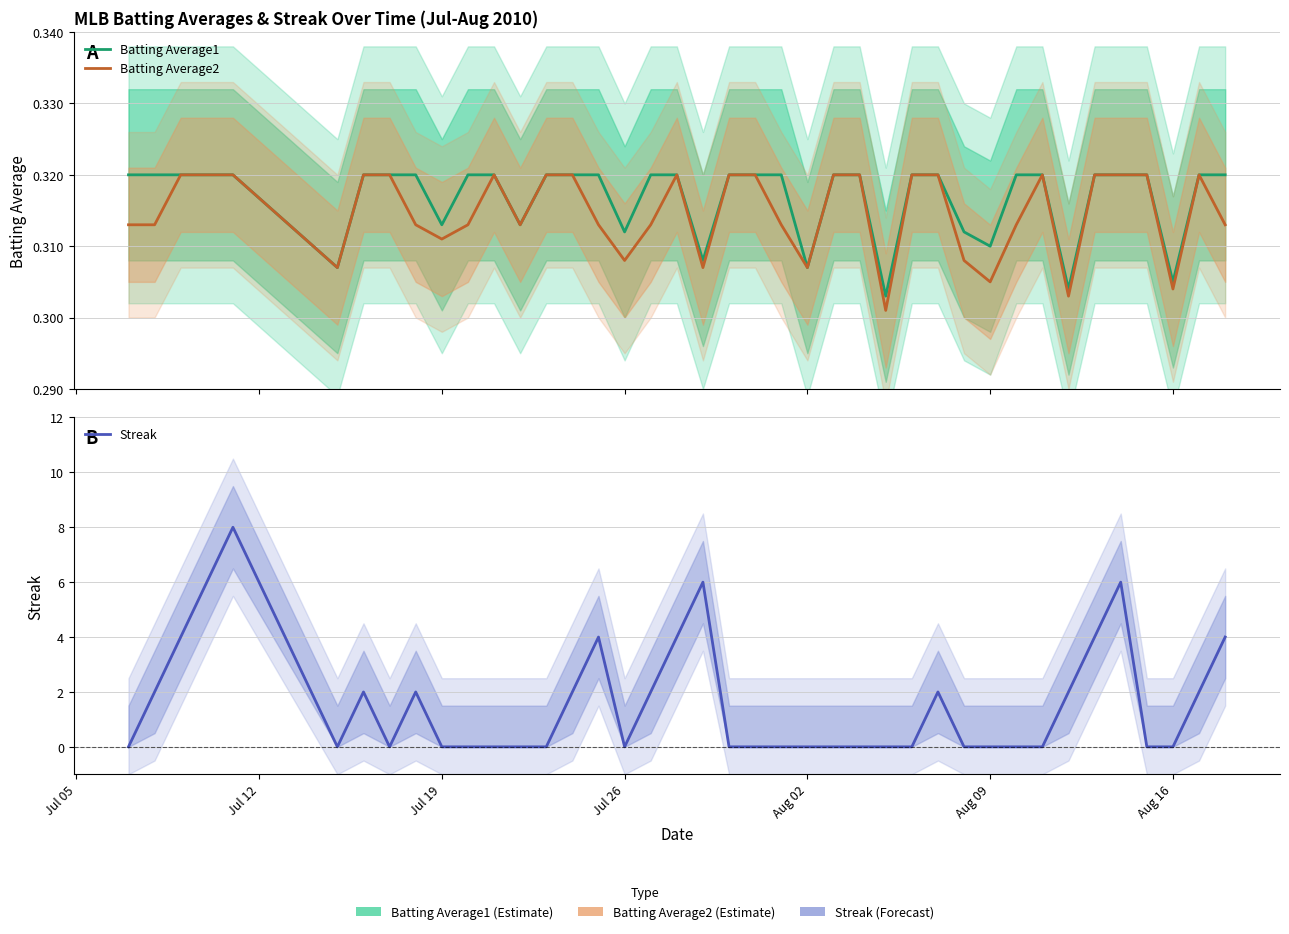

How many lines are shown in the chart?

3